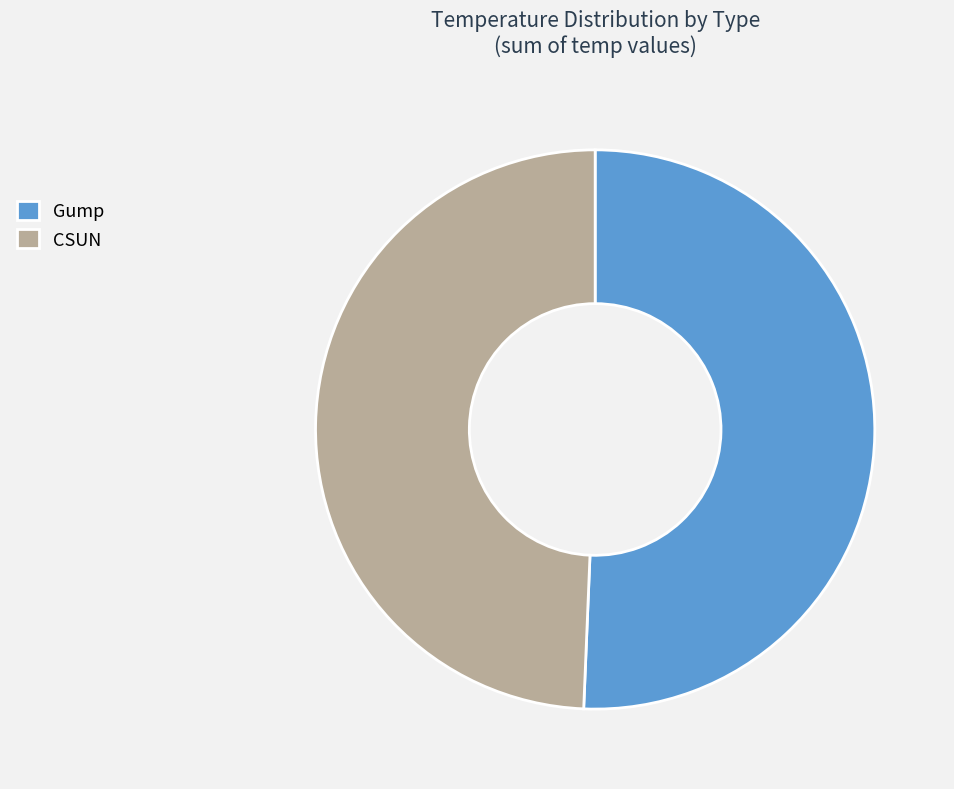

Is there any slice that represents more than half of the pie?

Yes